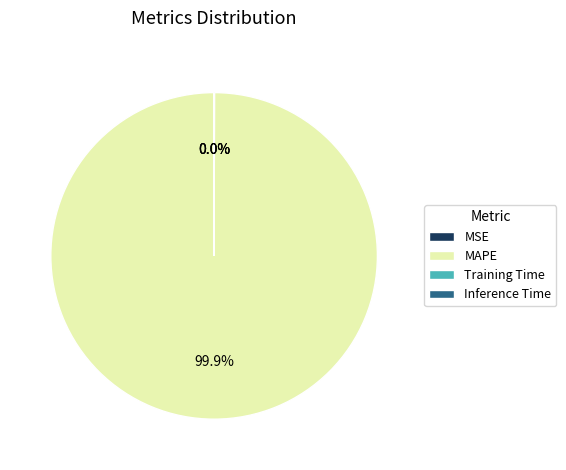

To the nearest percent, what portion does MAPE represent?

100%